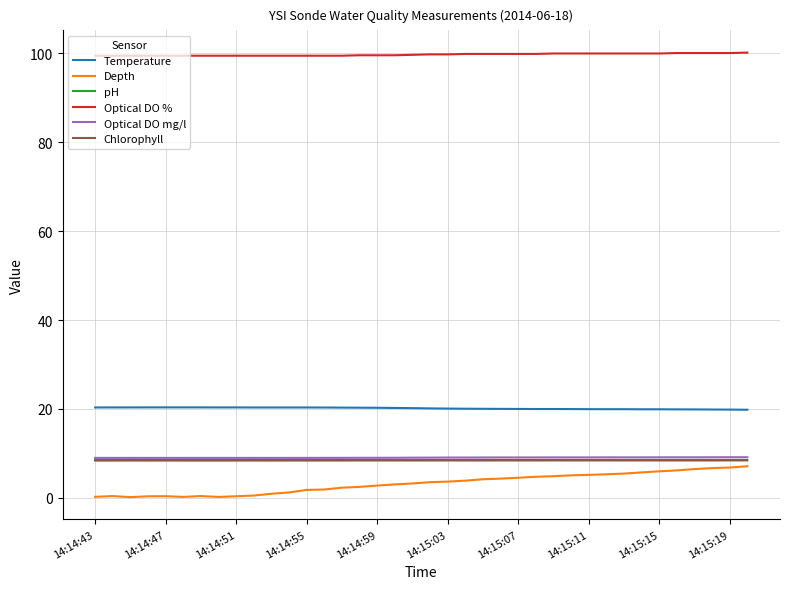

Which series has the largest total across all categories?

Optical DO %